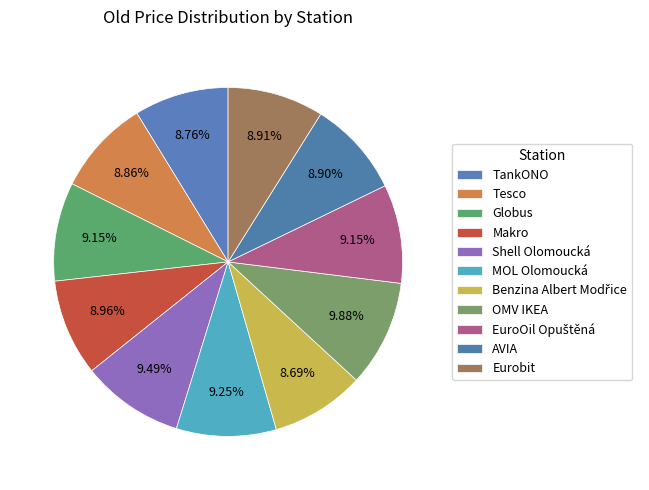

Which has a higher value, OMV IKEA or TankONO?

OMV IKEA